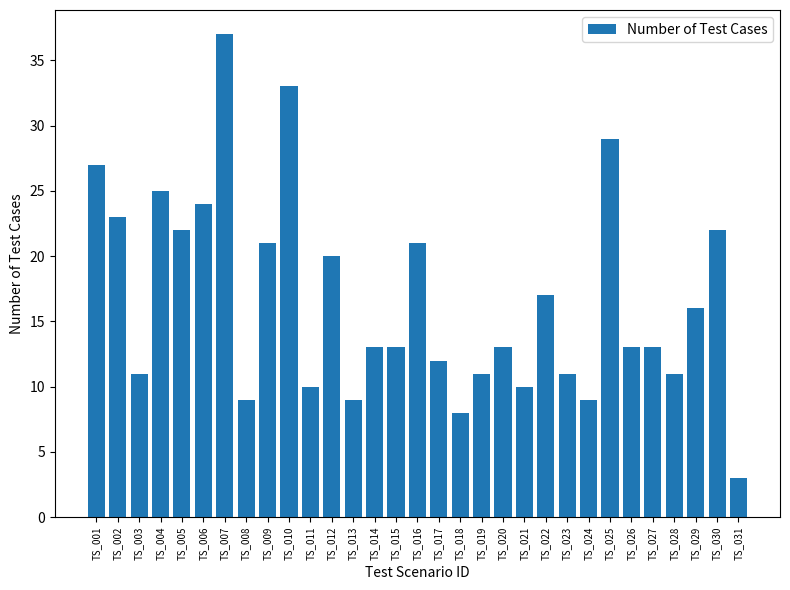

Approximately how many times larger is the value at TS_026 compared to TS_009?

0.6